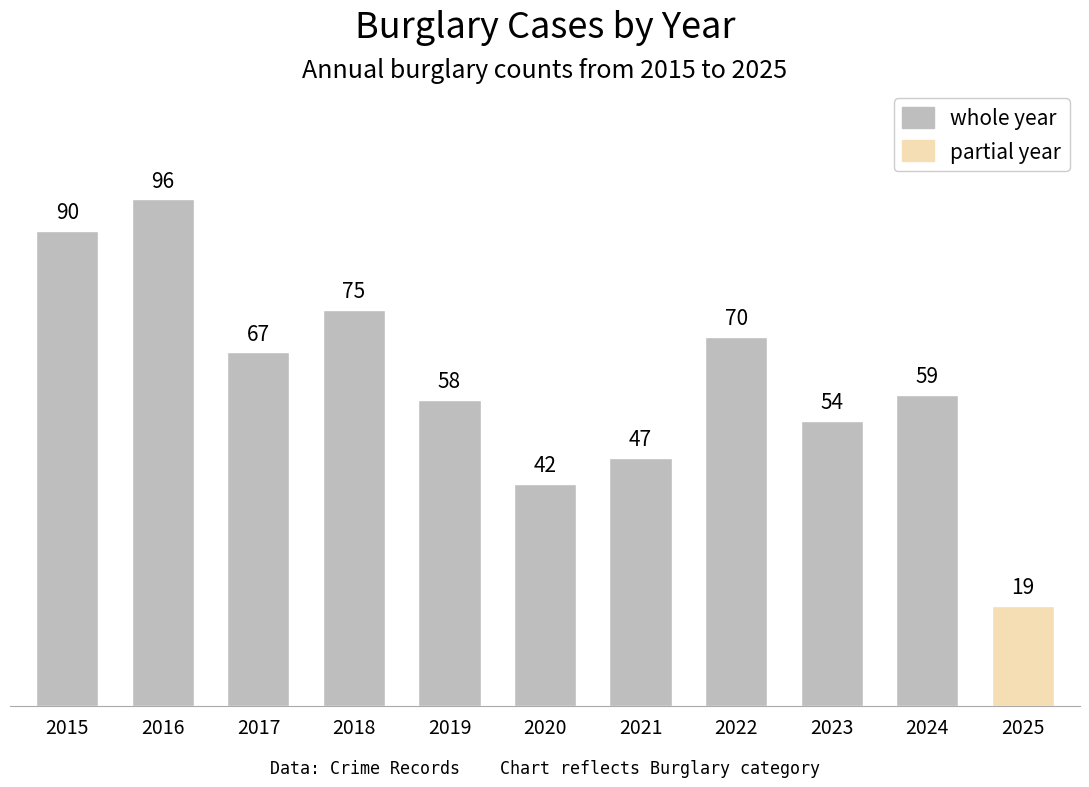

What is the change in value from 2022 to 2024?

-11